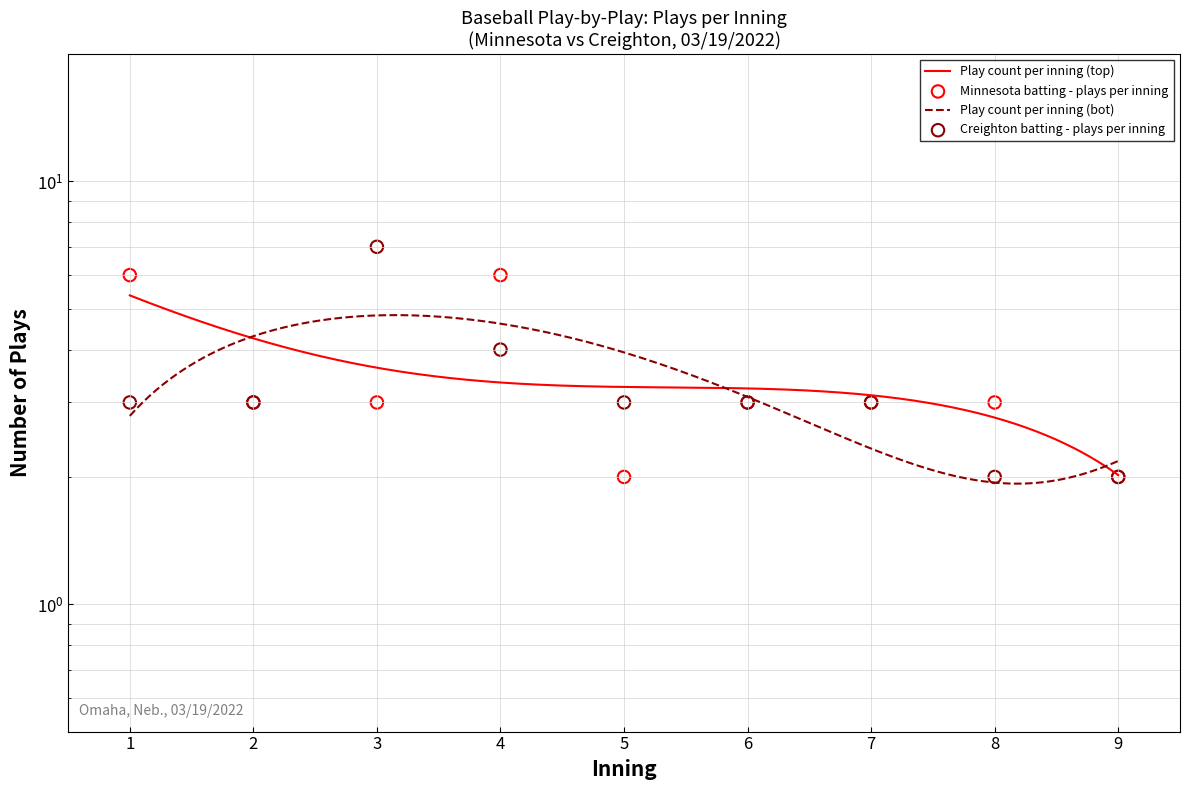

Which series reaches the maximum Y coordinate?

Play count per inning (bot)